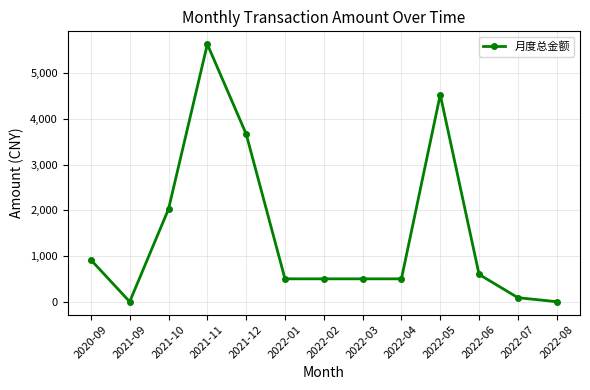

What value does the data have at 2022-03?

500.0